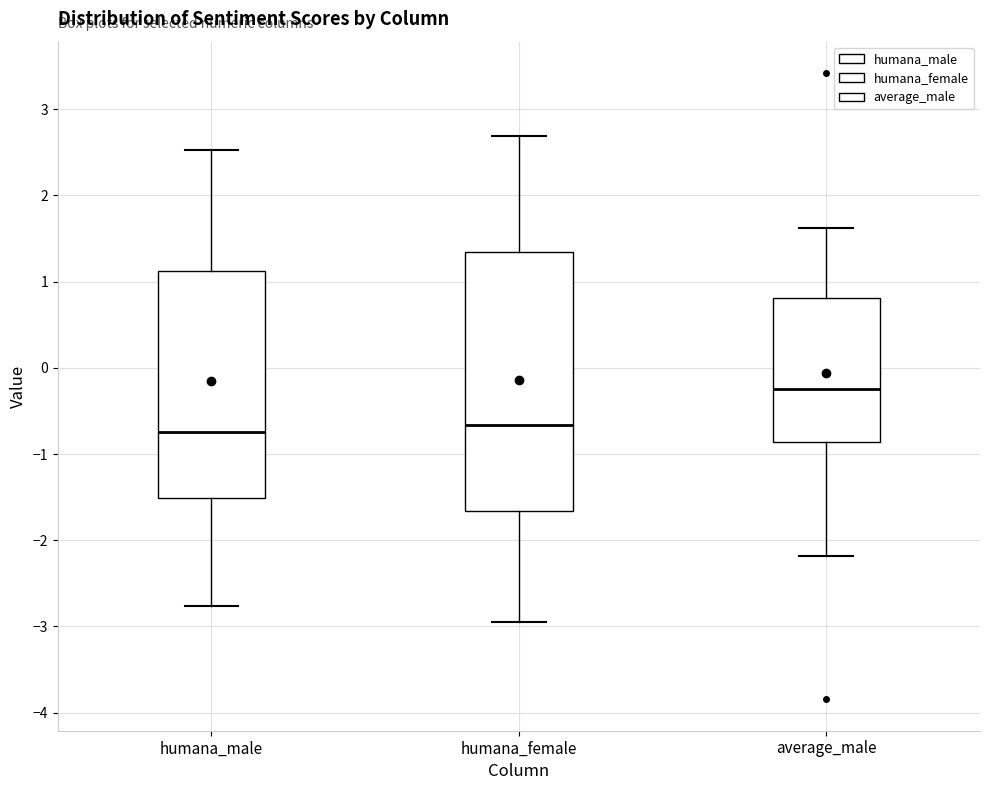

Reading left to right, read every box against the y-axis: the position of its median line, the range the box covers, and the ends of its whiskers. The values are not printed on the chart, so give them approximately, as read against the axis.

humana_male: median -0.7, box -1.5 to 1.1, whiskers -2.8 to 2.5
humana_female: median -0.7, box -1.7 to 1.3, whiskers -2.9 to 2.7
average_male: median -0.2, box -0.9 to 0.8, whiskers -2.2 to 1.6